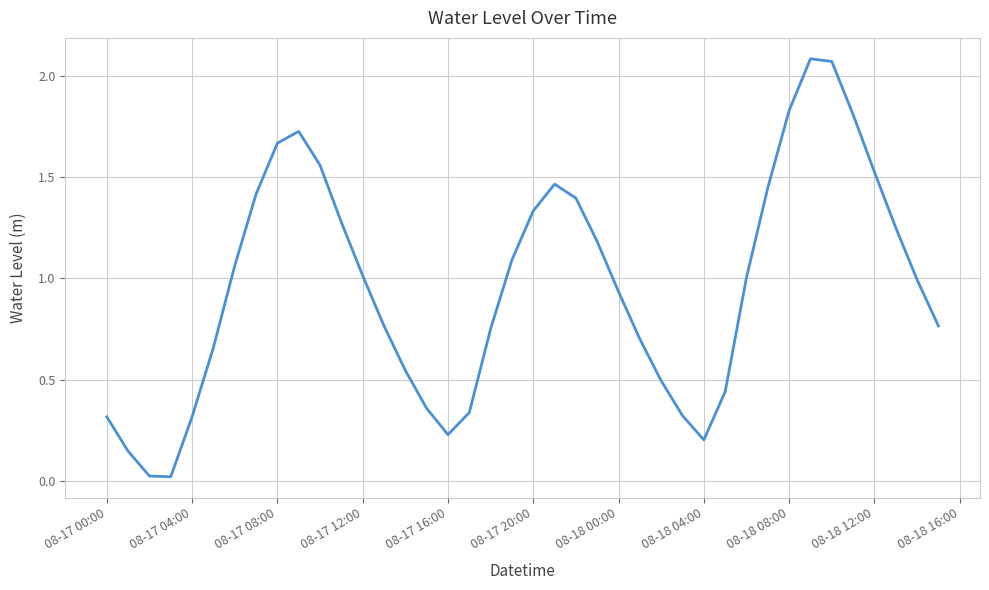

Does the chart have visible grid lines?

Yes